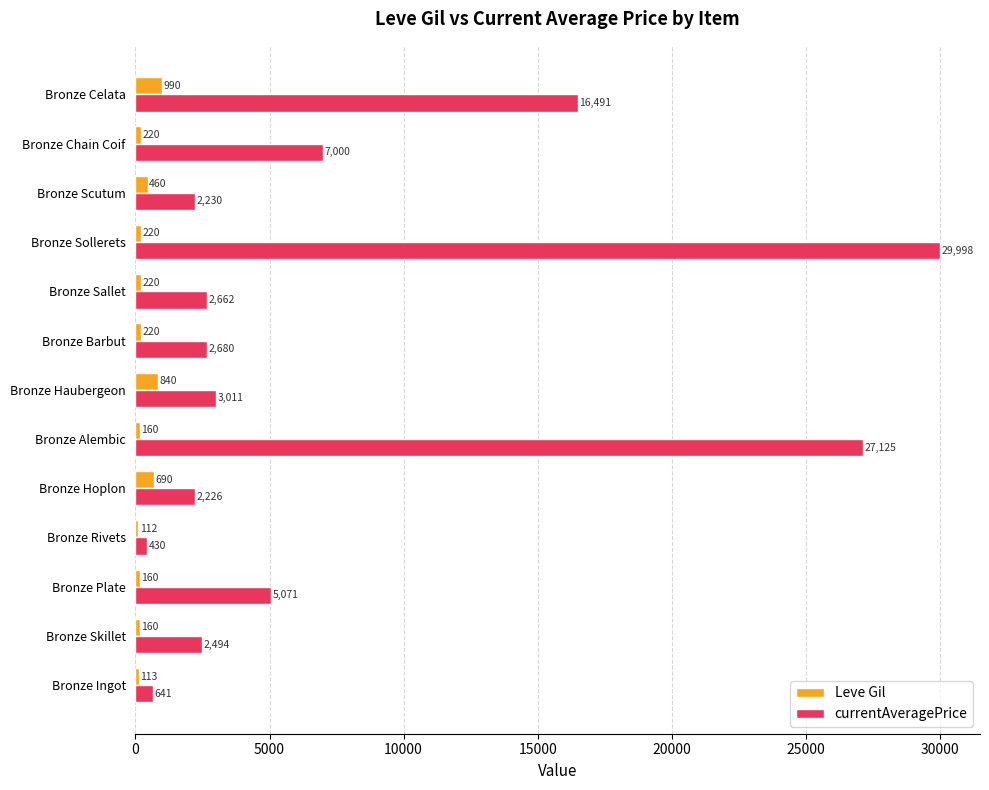

Which series has the widest spread of values?

currentAveragePrice